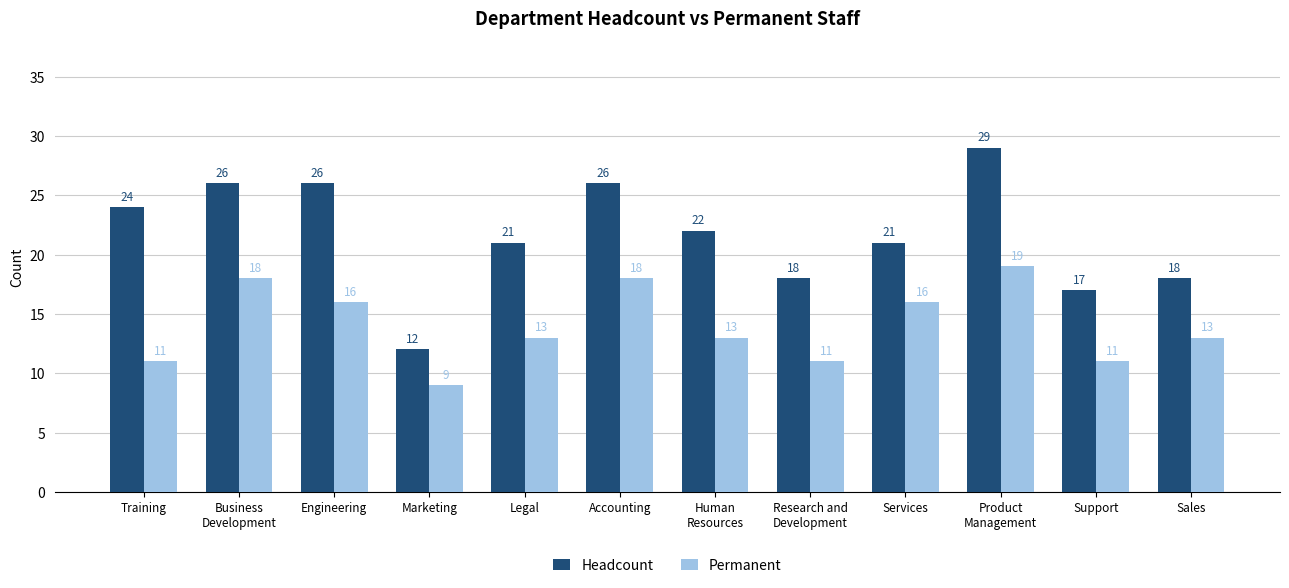

Reading right to left, list all the values displayed in this chart.

Headcount: Sales=18	Support=17	Product
Management=29	Services=21	Research and
Development=18	Human
Resources=22	Accounting=26	Legal=21	Marketing=12	Engineering=26	Business
Development=26	Training=24
Permanent: Sales=13	Support=11	Product
Management=19	Services=16	Research and
Development=11	Human
Resources=13	Accounting=18	Legal=13	Marketing=9	Engineering=16	Business
Development=18	Training=11